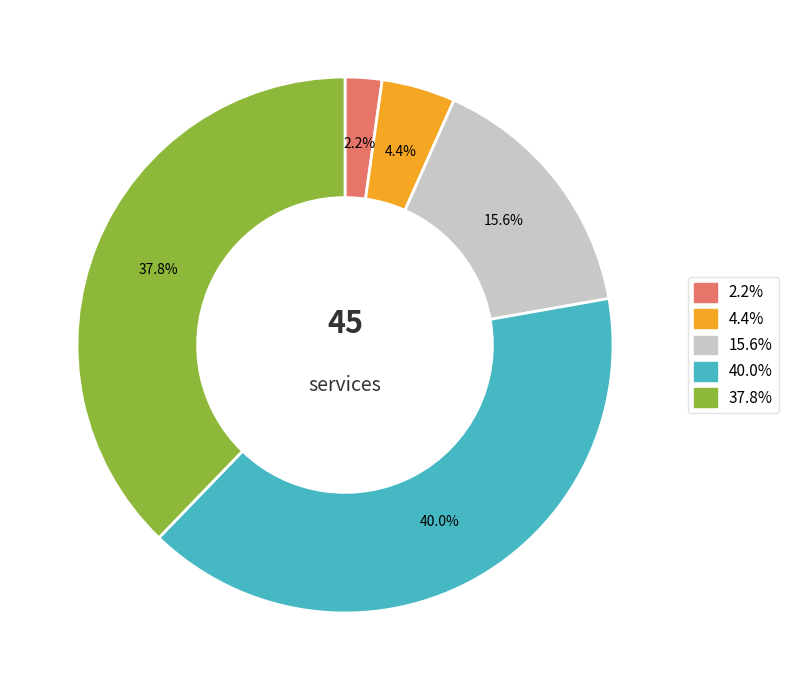

How many segments does this pie chart have?

5